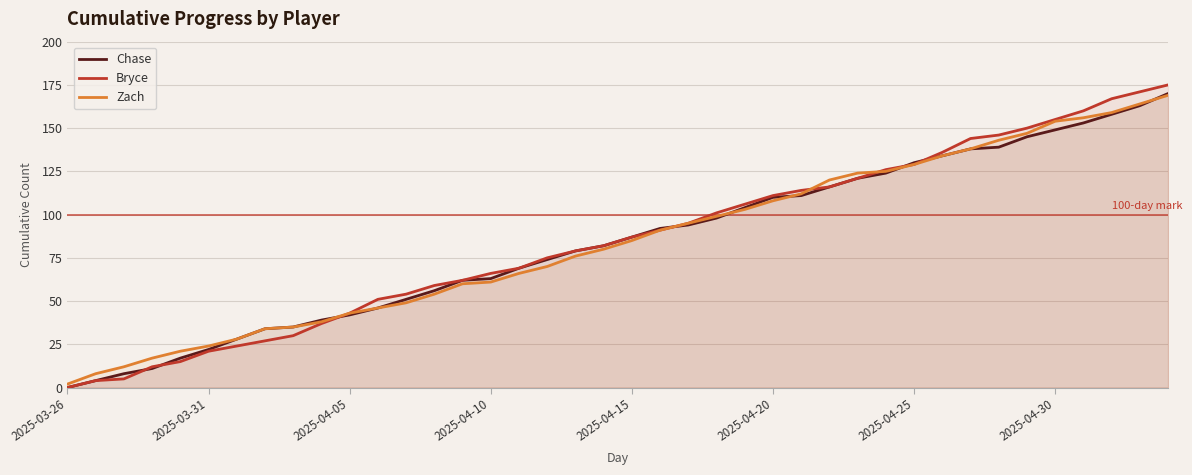

Which series ends up on top after the final intersection of Bryce and Zach?

Bryce